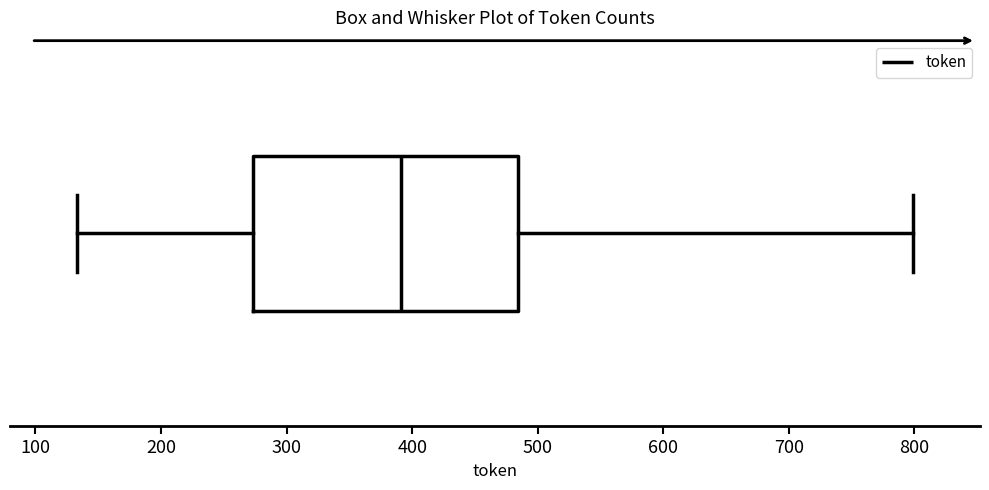

Where does the right whisker of the box end on the x-axis? The values are not printed on the chart, so give them approximately, as read against the axis.

800